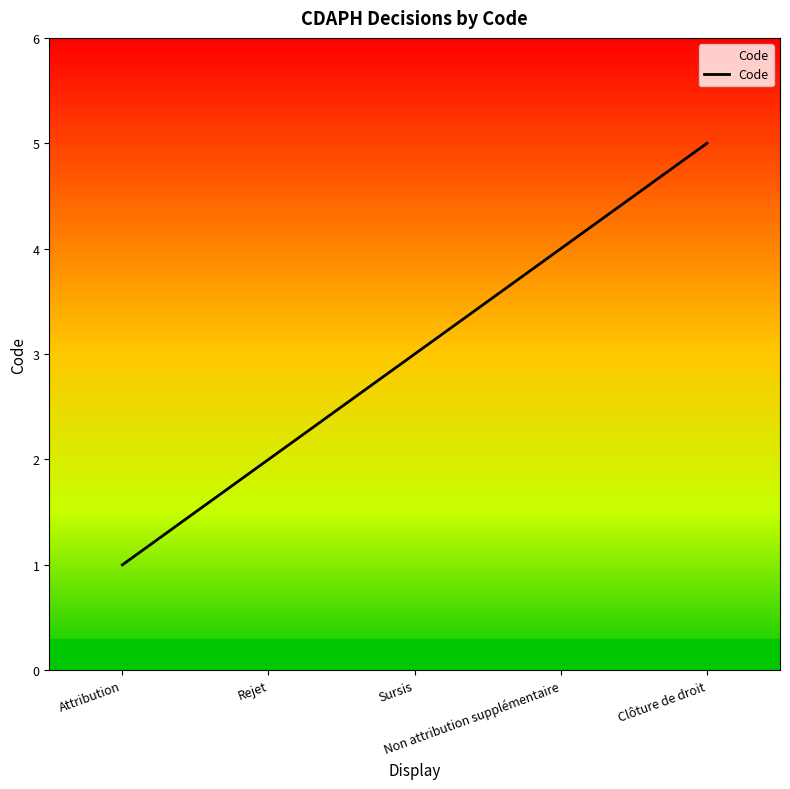

Approximately how many times larger is the value at Non attribution supplémentaire compared to Rejet?

2.0